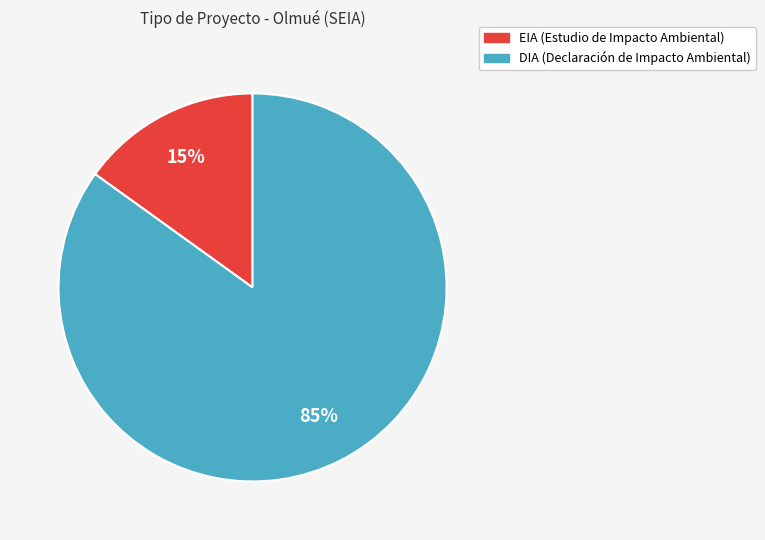

What percentage is the EIA slice, to the nearest percent?

15%